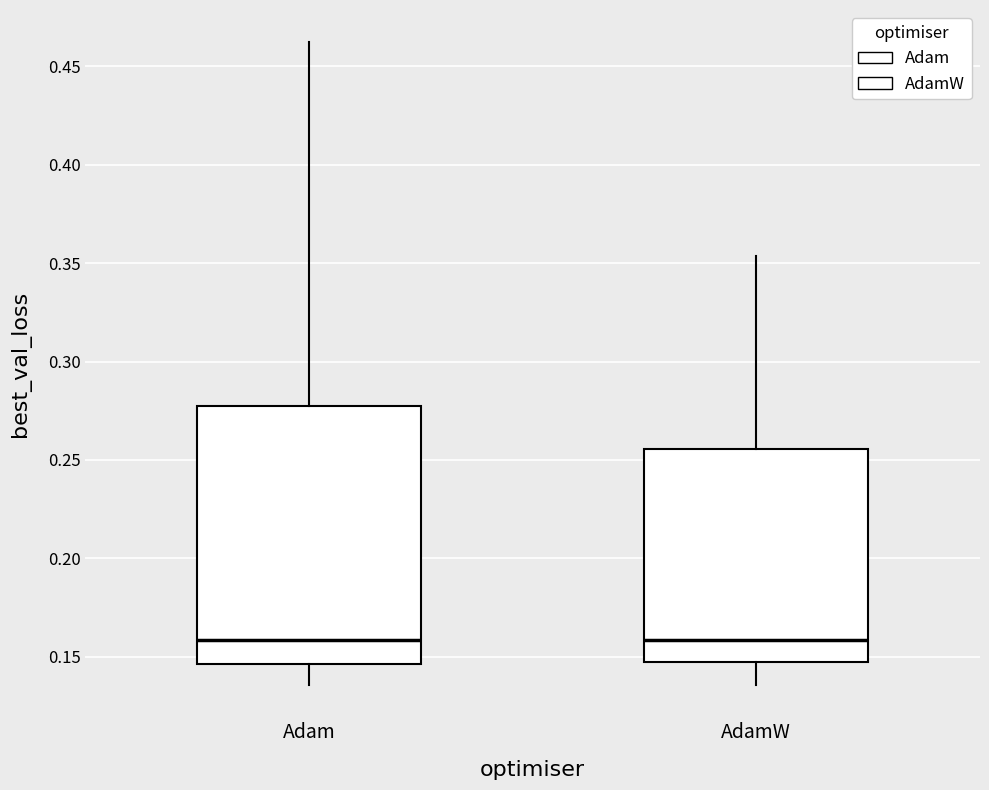

Reading left to right, read every box against the y-axis: the position of its median line, the range the box covers, and the ends of its whiskers. The values are not printed on the chart, so give them approximately, as read against the axis.

Adam: median 0.160, box 0.145 to 0.275, whiskers 0.135 to 0.460
AdamW: median 0.160, box 0.145 to 0.255, whiskers 0.135 to 0.355